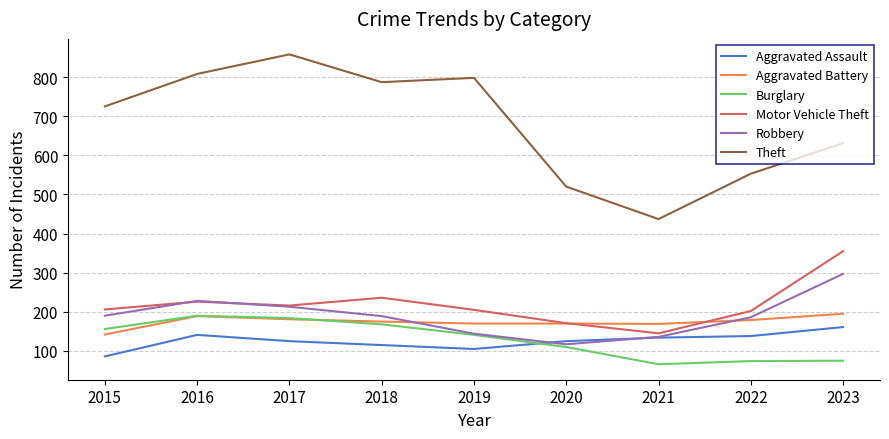

What is the difference between the highest and lowest values at 2022?

479